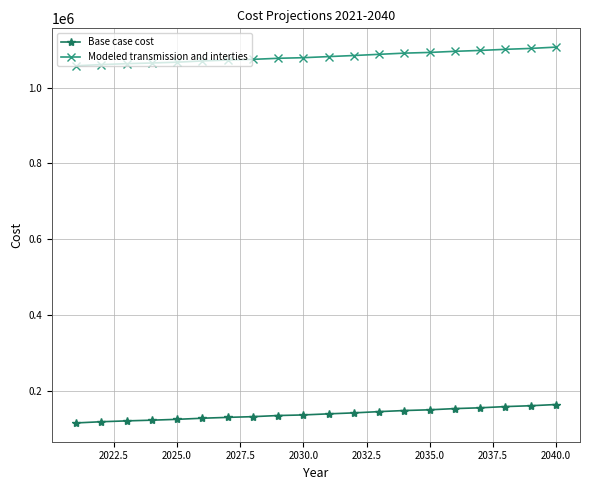

What is the difference between the maximum and second lowest values in the Base case cost series?

45414.9